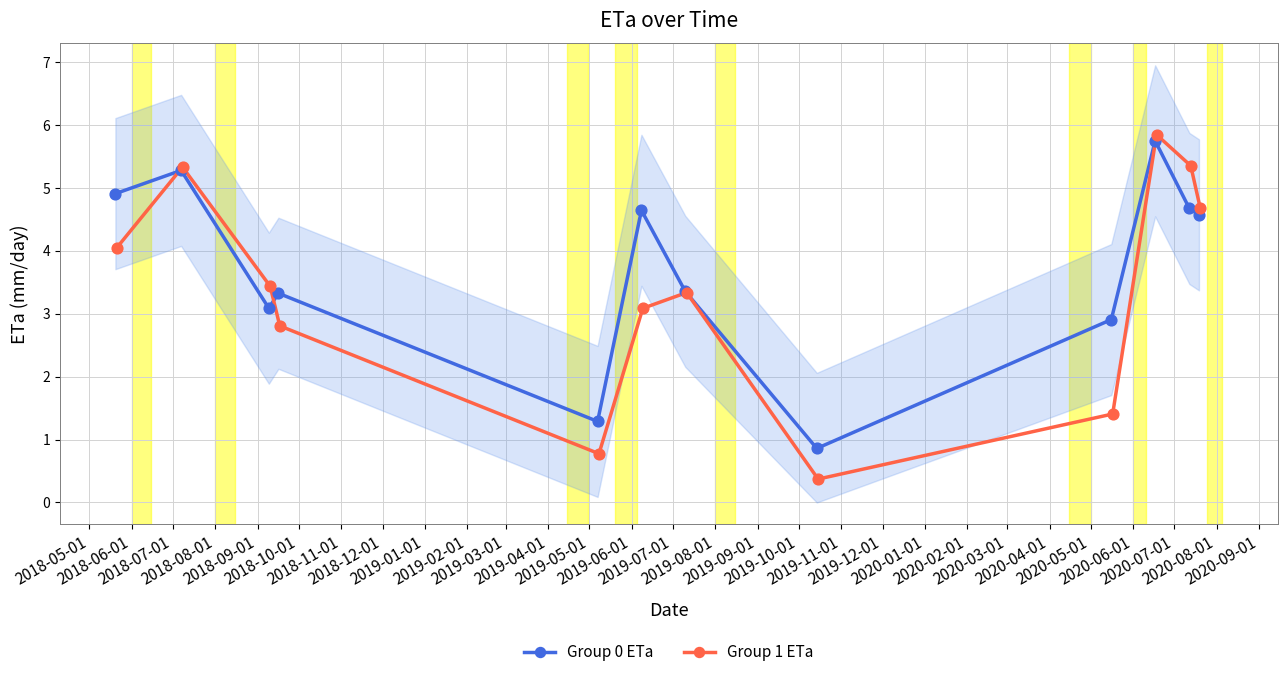

What is the value of the Group 0 ETa point at the 7th from the left?

3.4